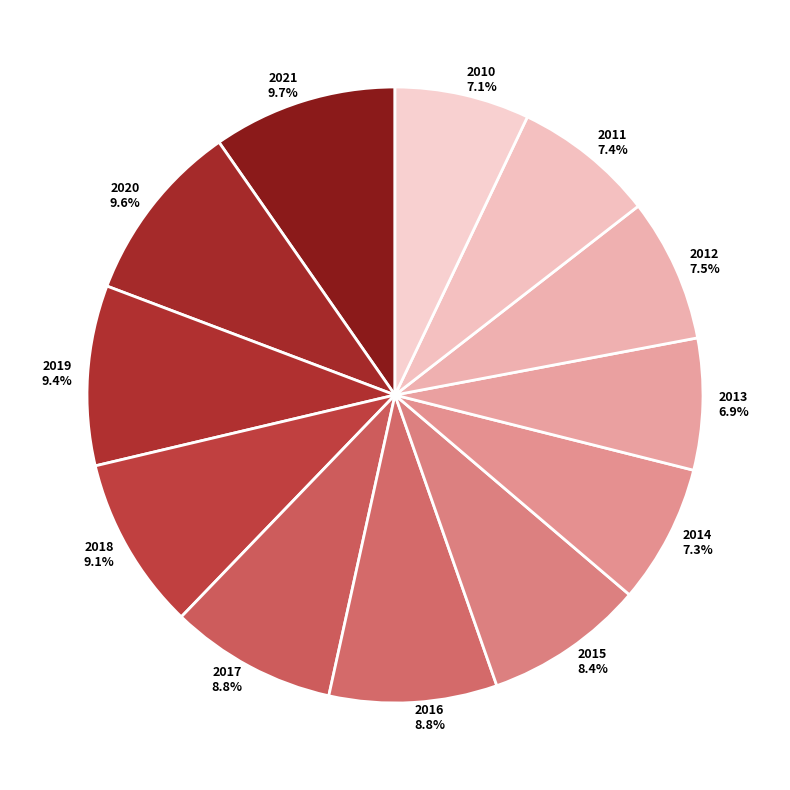

Which has a higher value, 2011 7.4% or 2013 6.9%?

2011 7.4%